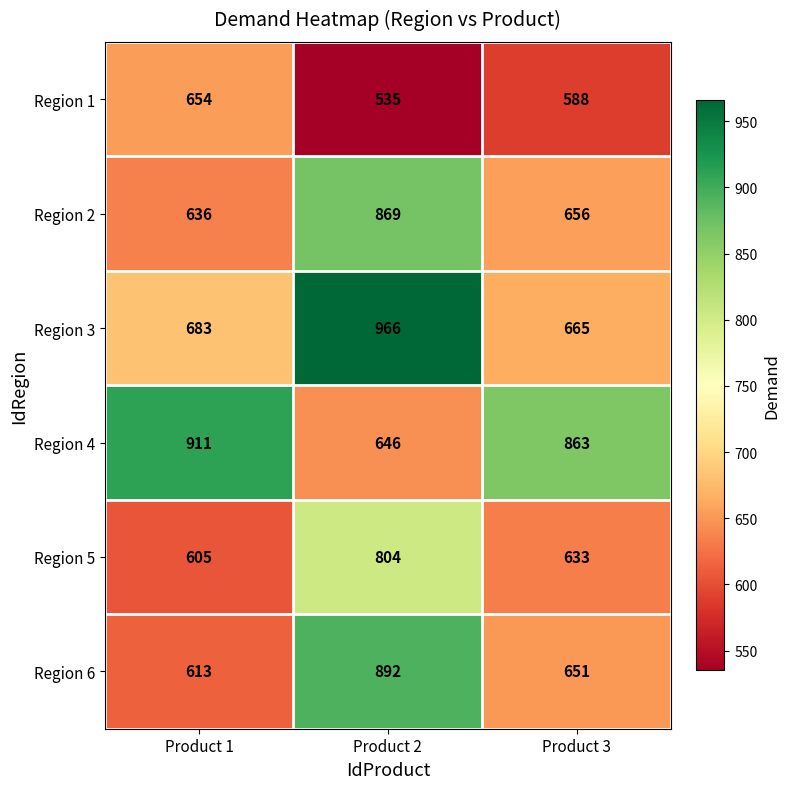

What is the sum of the Region 2 values at Product 3 and Product 2?

1525